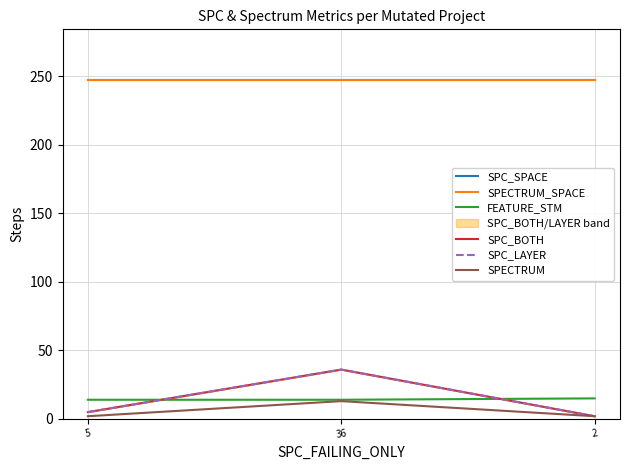

What value does the SPC_BOTH series have at 36, to the nearest 5?

35